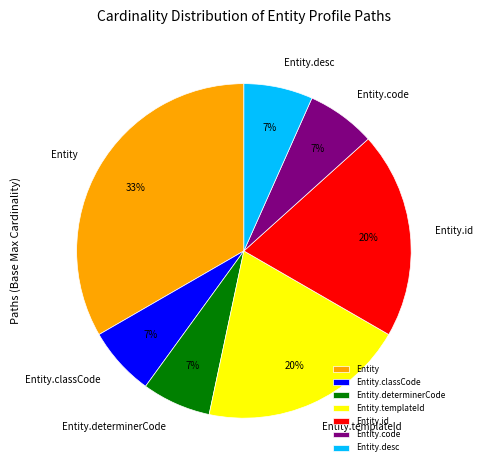

The Entity.classCode slice represents 21% of the pie. True or false?

False